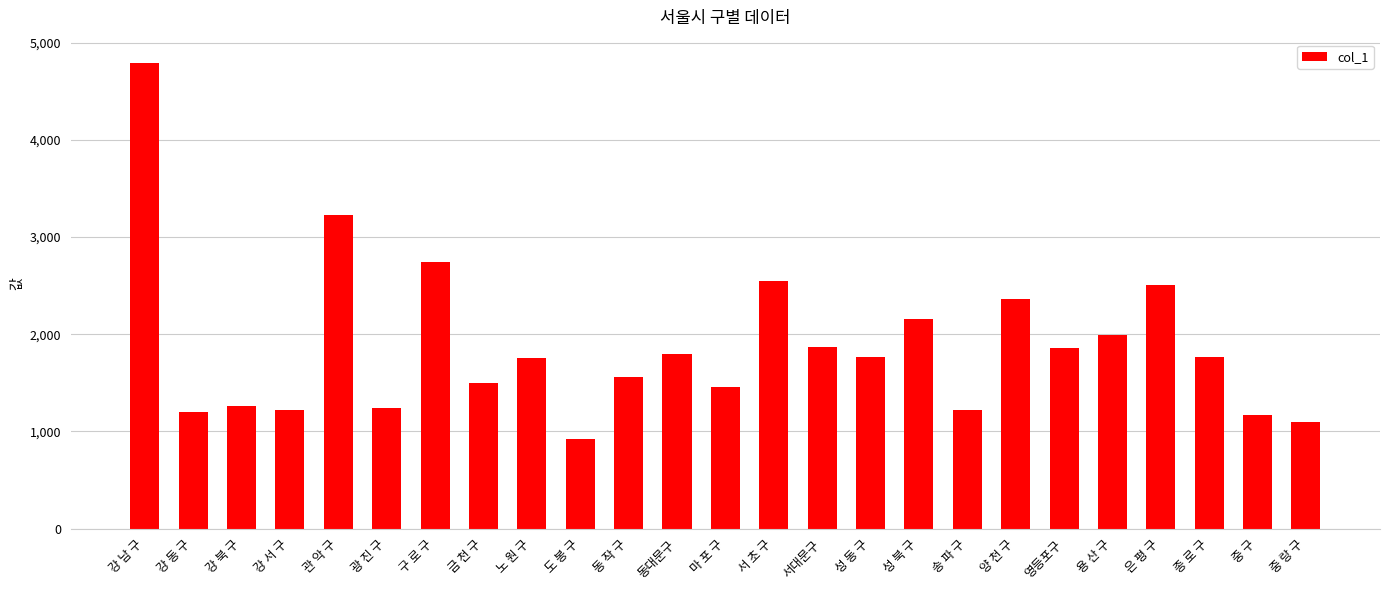

What is the sum of the values at 강 북 구 and 동 작 구?

2816